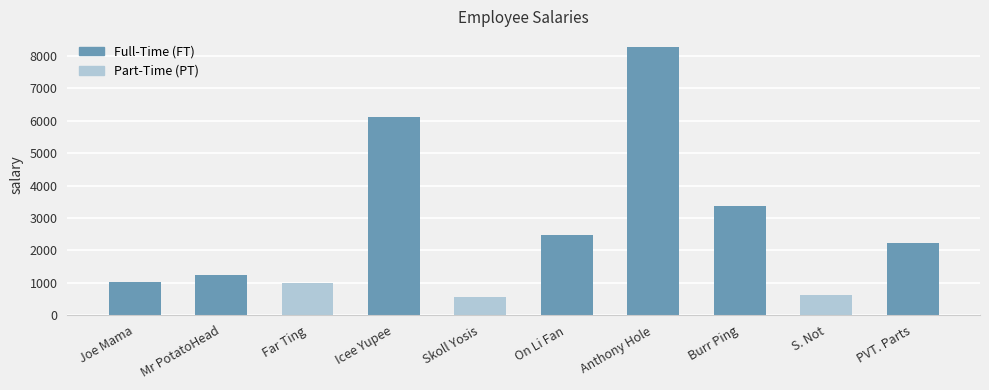

What is the change in value from Mr PotatoHead to Icee Yupee?

+4892.1